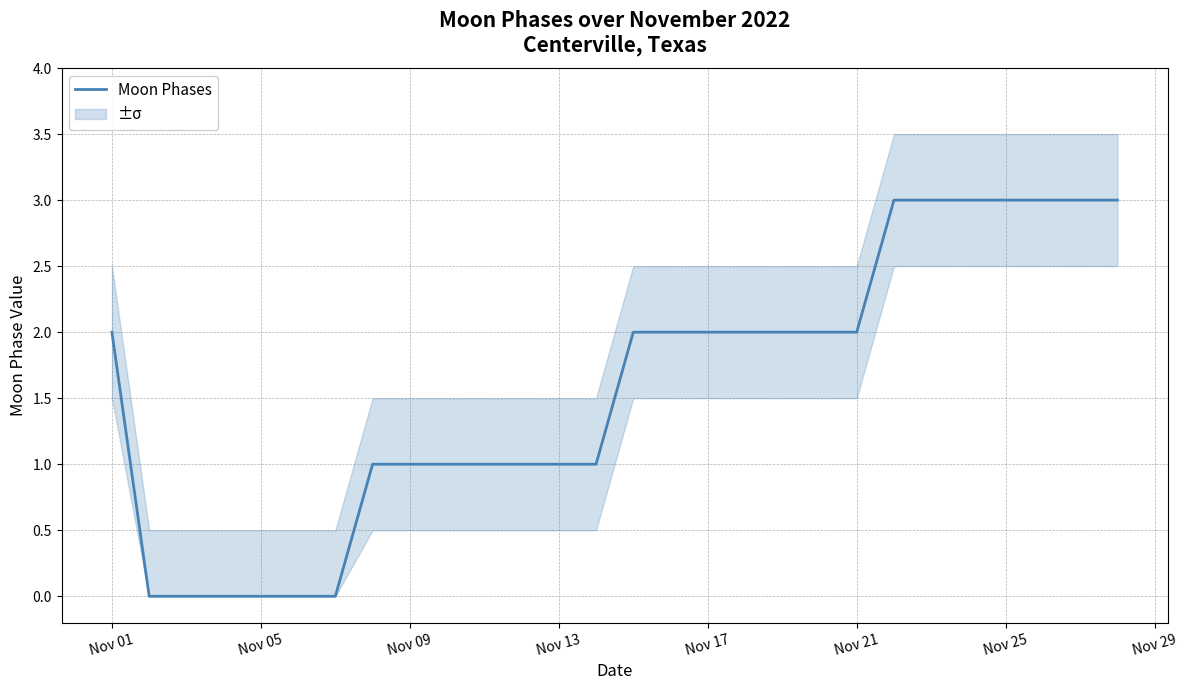

Reading left to right, transcribe all the data shown in this chart.

2	0	0	0	0	0	0	1	1	1	1	1	1	1	2	2	2	2	2	2	2	3	3	3	3	3	3	3